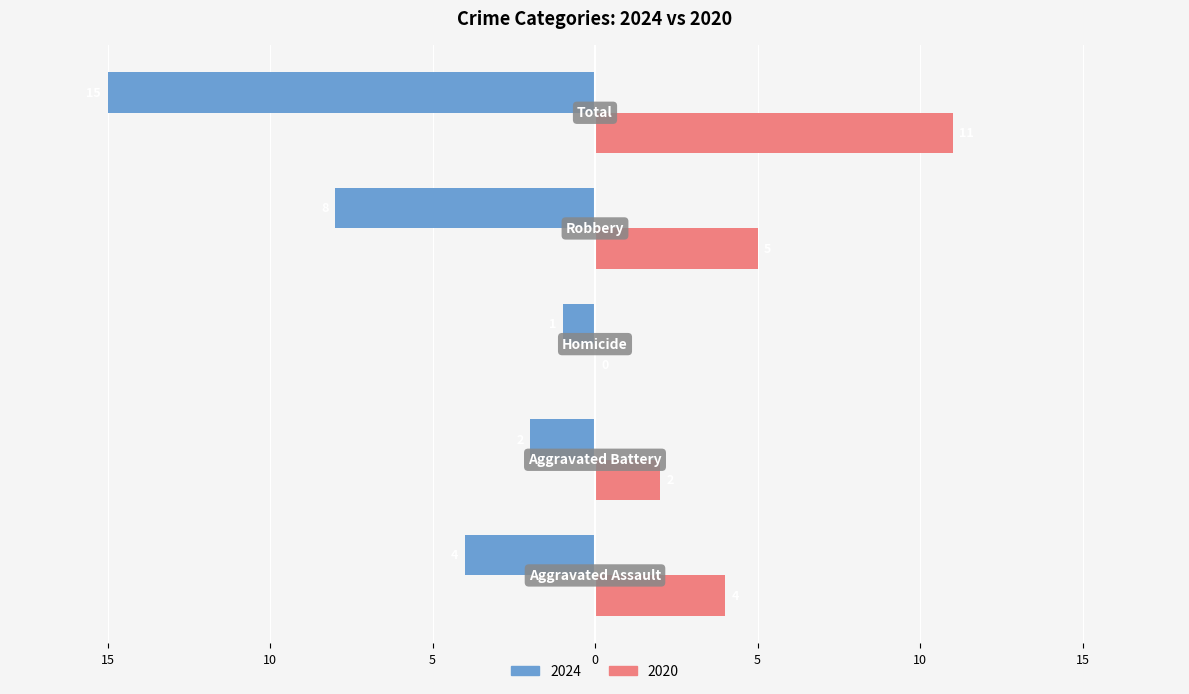

What are all the series names shown in the legend?

2024, 2020